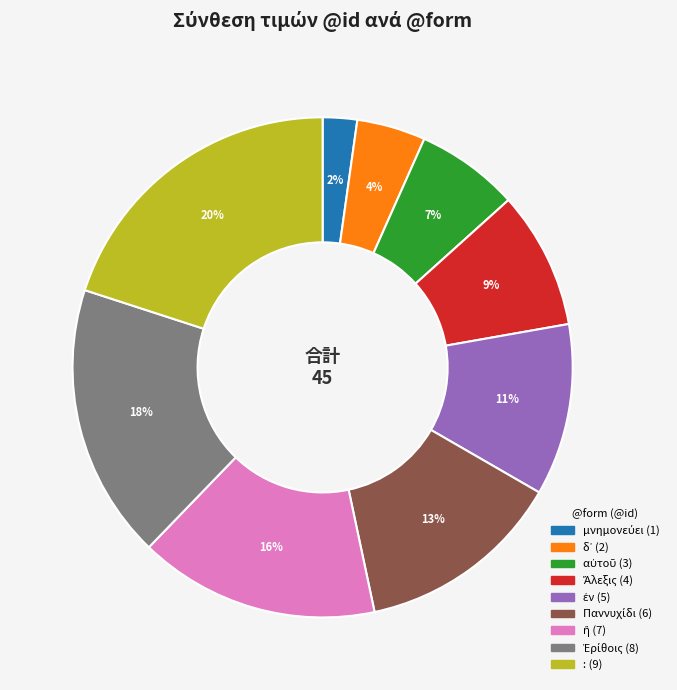

To the nearest percent, what is the difference between the largest and smallest slice percentages?

18%